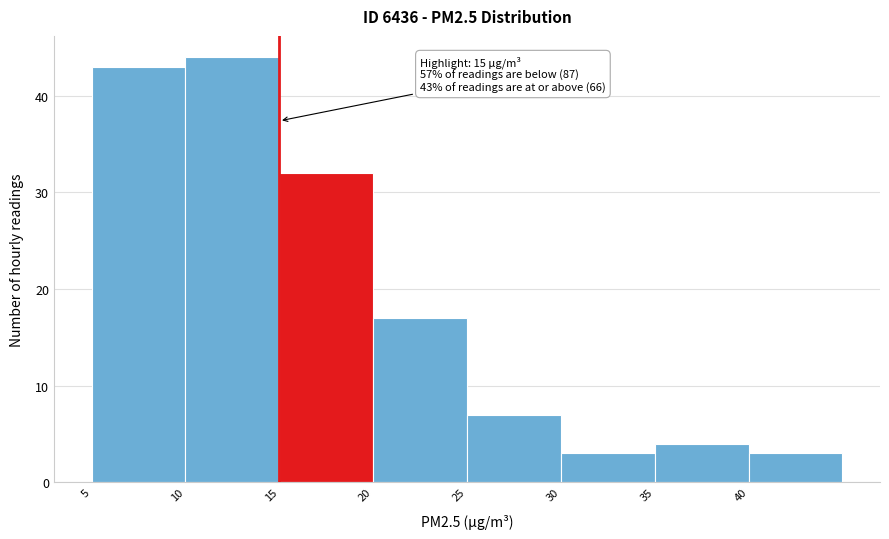

Over which range of the x-axis is the bar tallest?

10 to 15